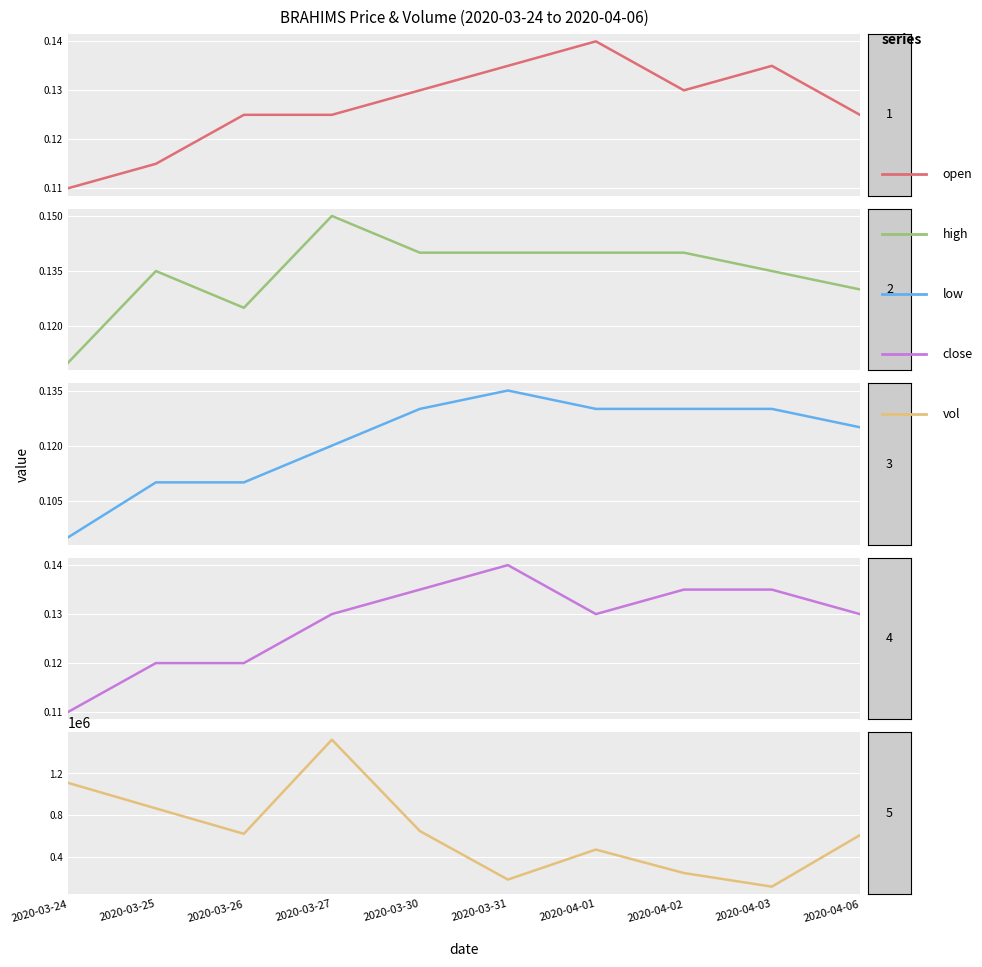

What is the label of the 6th point from the left?

2020-03-31